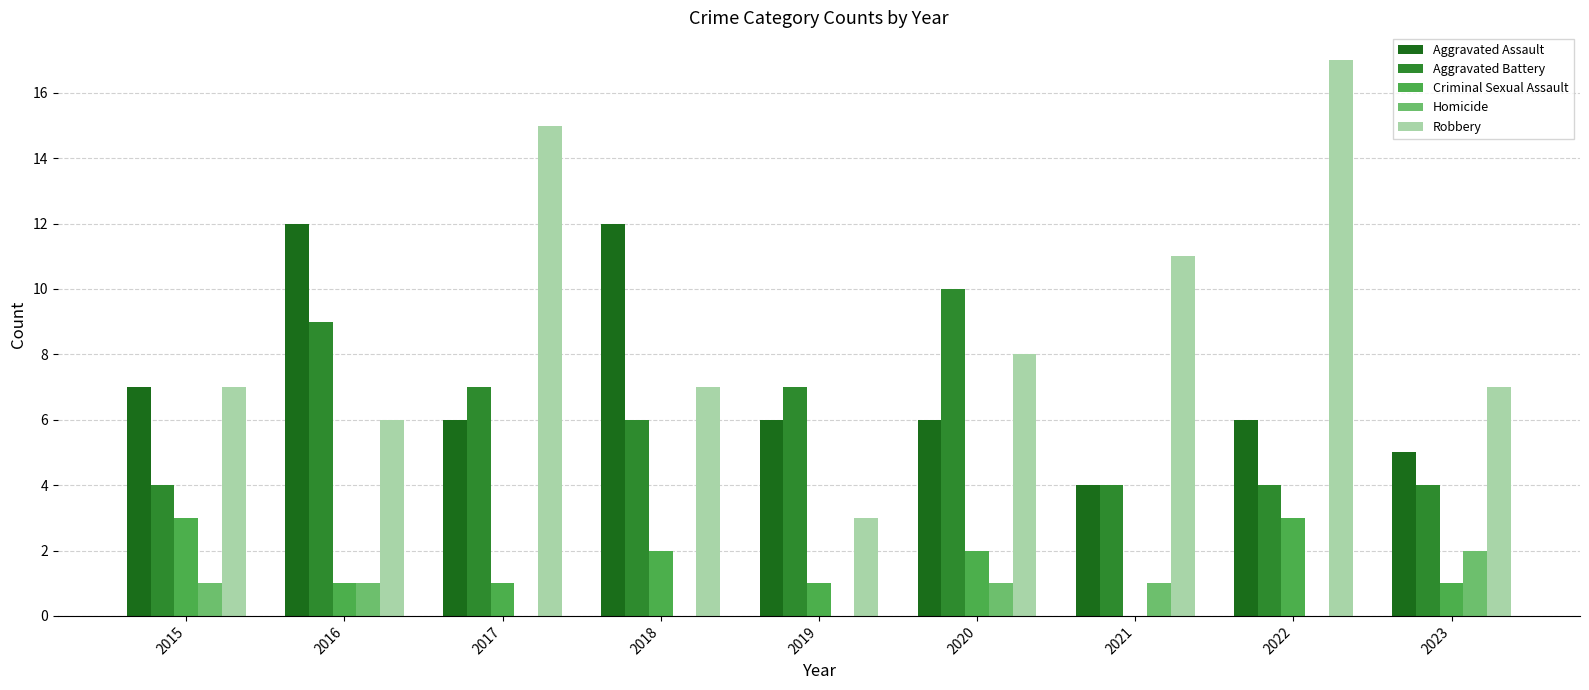

What is the sum of all Homicide values?

6